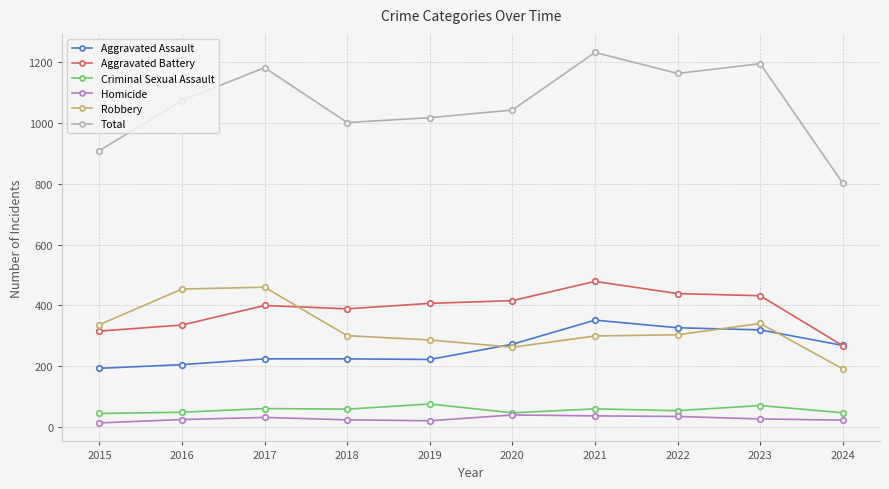

True or false: Total and Aggravated Assault intersect in this chart.

False